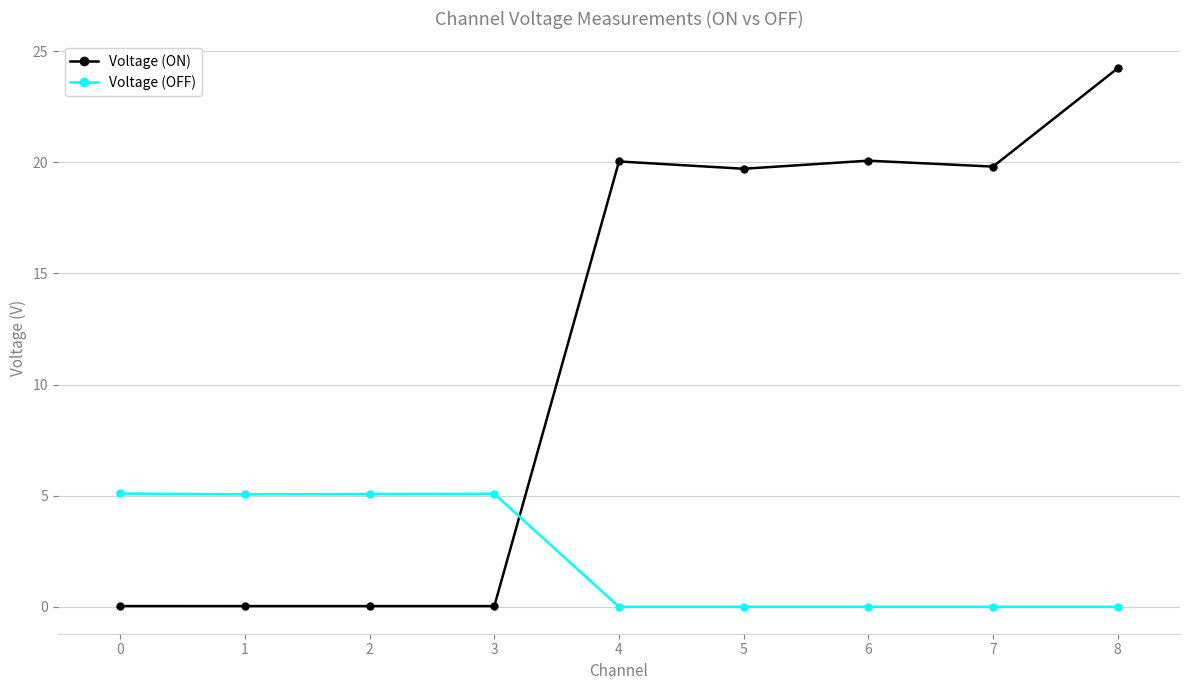

At 8, list the series in order from largest to smallest.

Voltage (ON), Voltage (OFF)